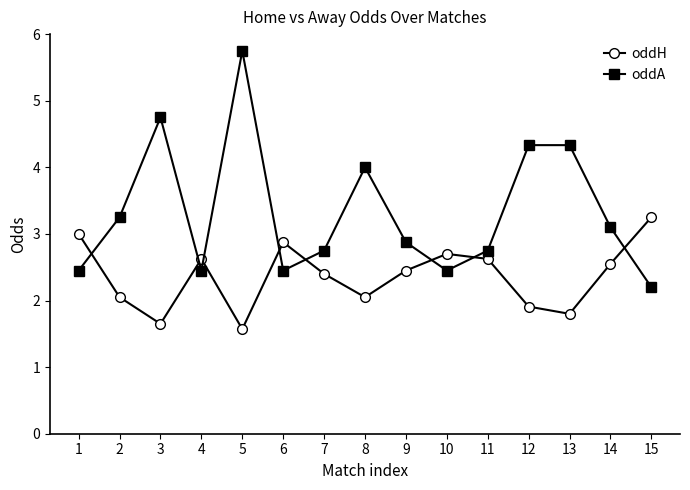

Rank the series at 10 from lowest to highest value.

oddA, oddH